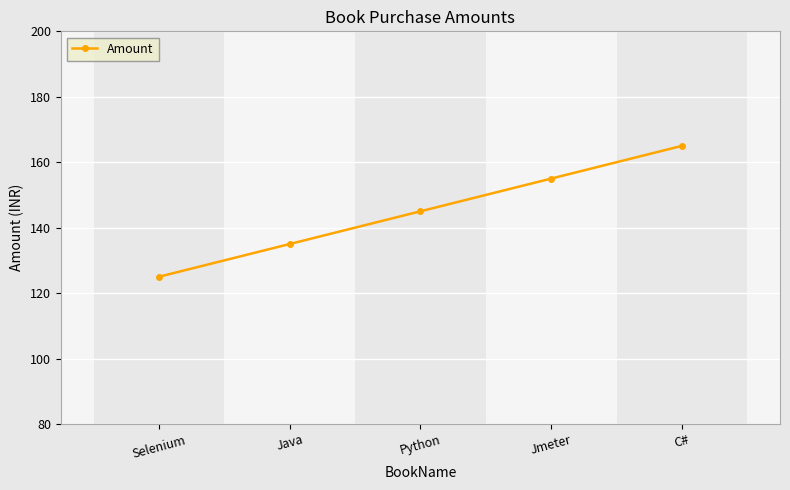

Rank the categories by value from highest to lowest.

C#, Jmeter, Python, Java, Selenium